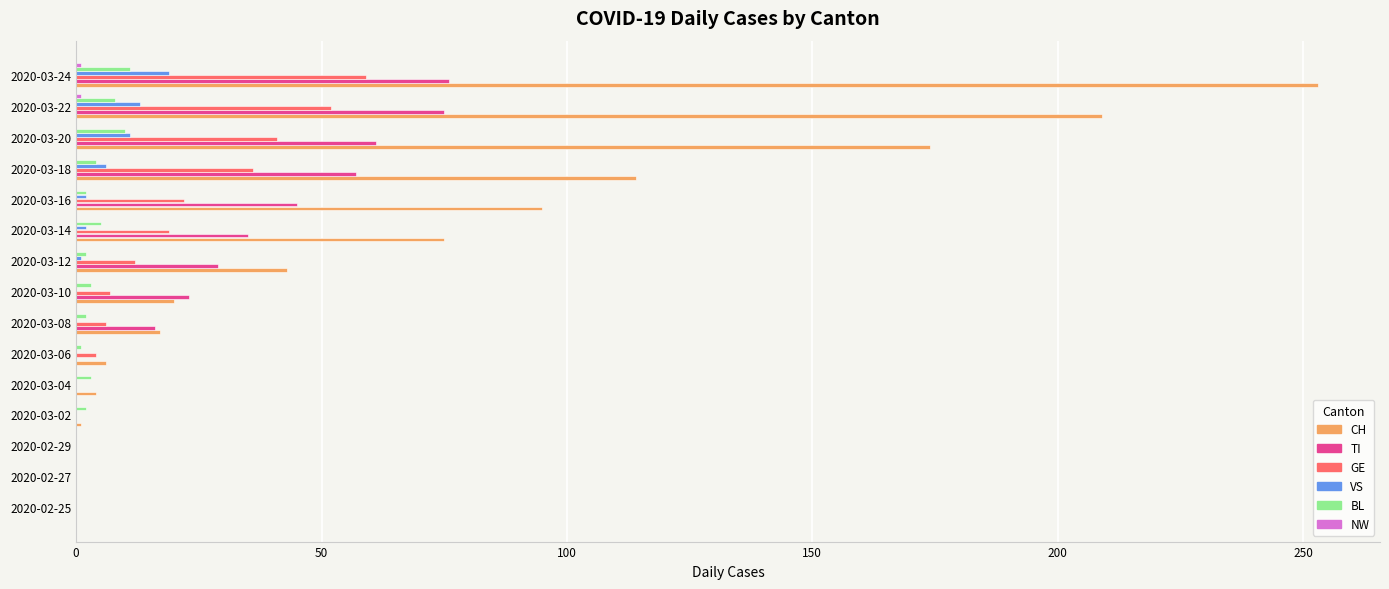

Is the value of BL at 2020-03-12 greater than the value of GE at 2020-03-20?

No